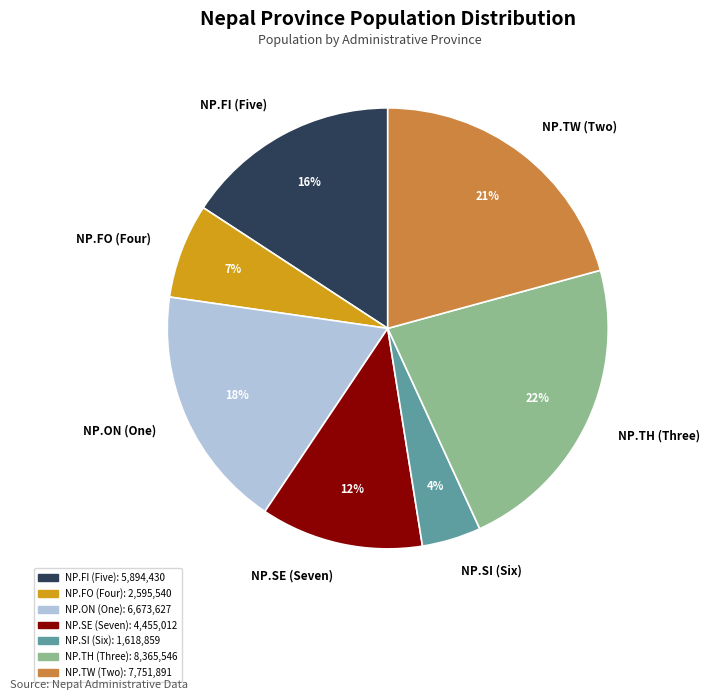

To the nearest percent, what portion does NP.FO (Four) represent?

7%